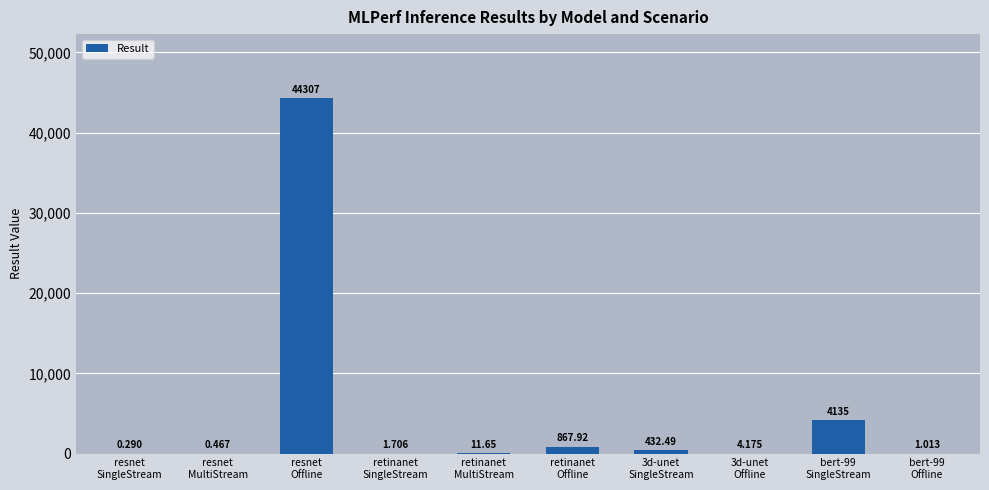

What is the average value?

4976.2